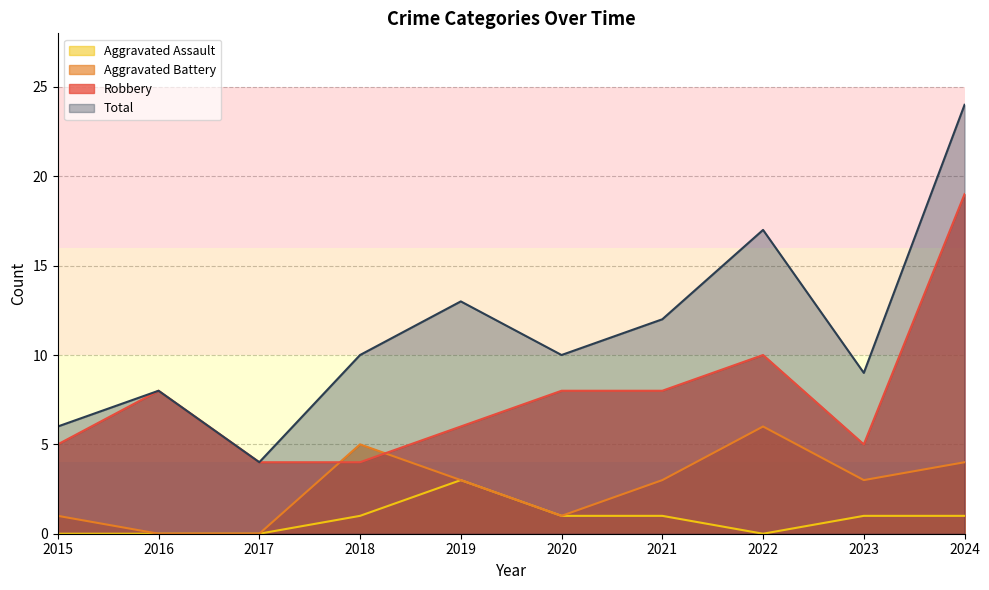

What is the difference between the maximum and second lowest values in the Robbery series?

15